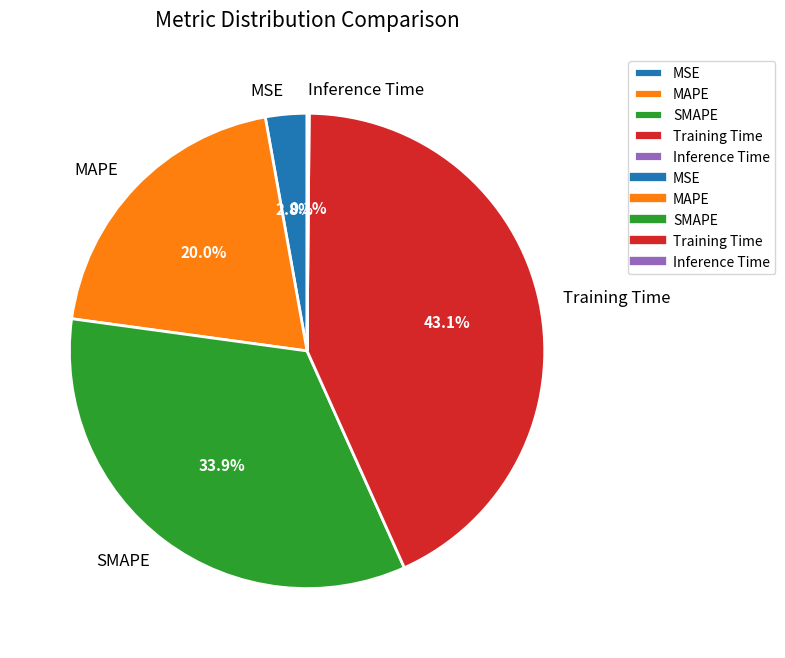

Do SMAPE and Training Time together represent more than half of the pie?

Yes